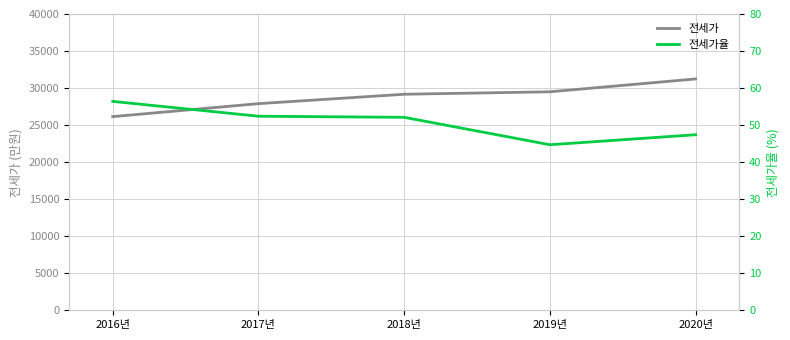

Between 2017년 and 2018년, which is larger?

2018년